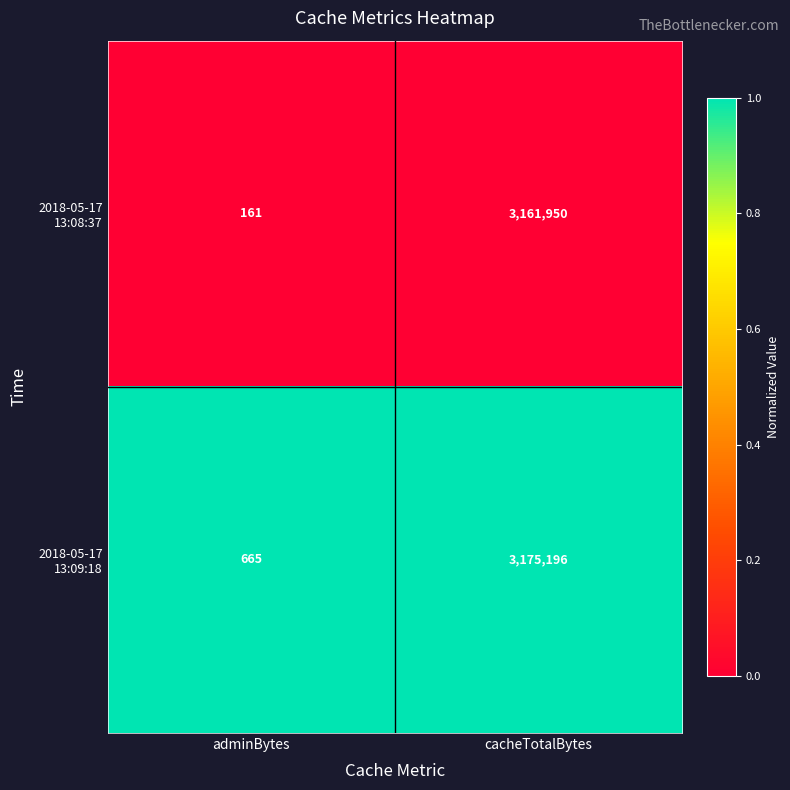

What is the difference between the highest and lowest values at adminBytes?

504